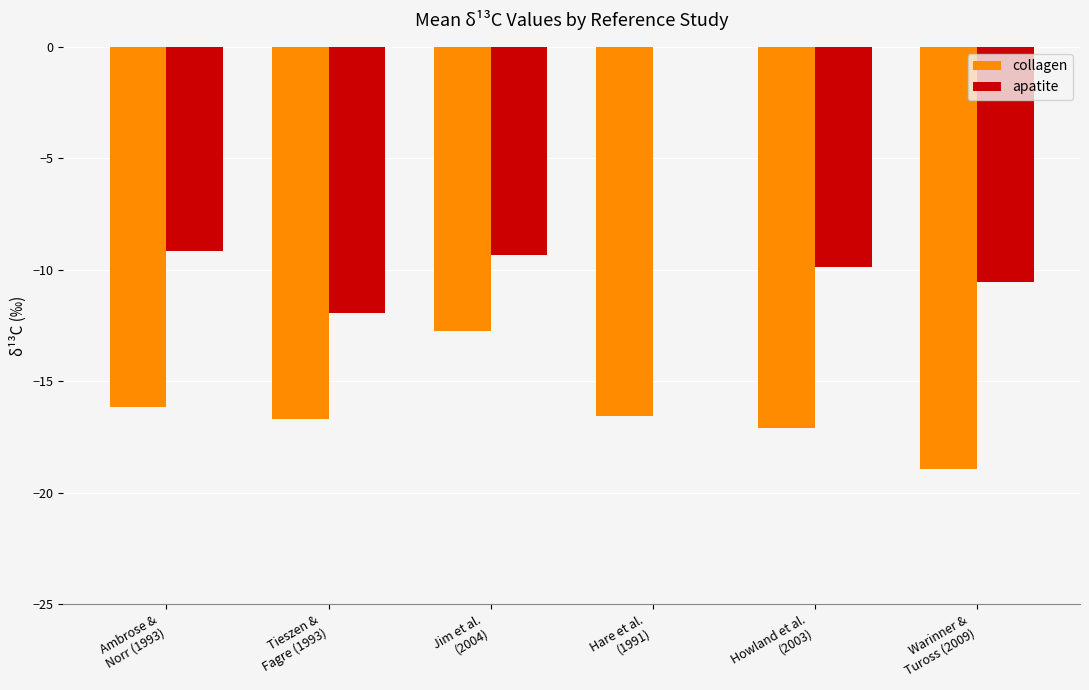

What is the sum of the collagen values at Howland et al.
(2003) and Jim et al.
(2004)?

-29.9